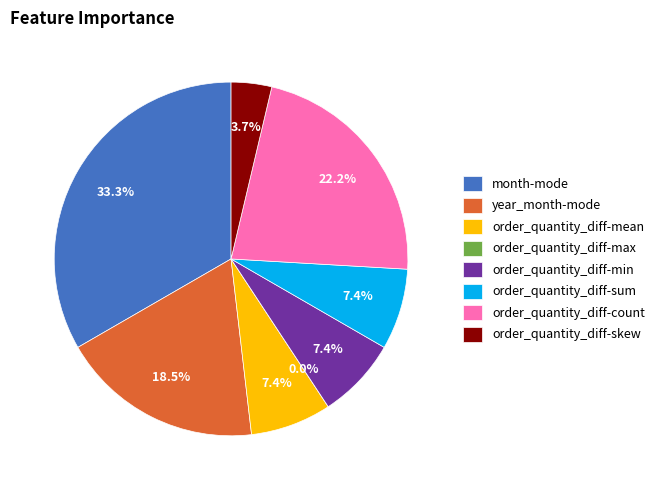

Which slice is the largest?

month-mode